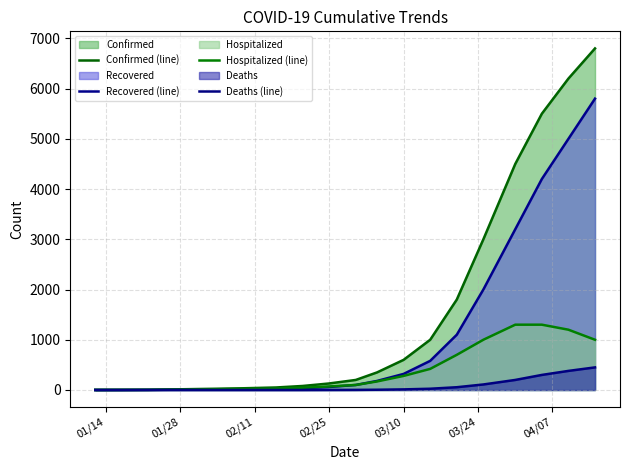

How many values in Recovered (line) are above zero?

18